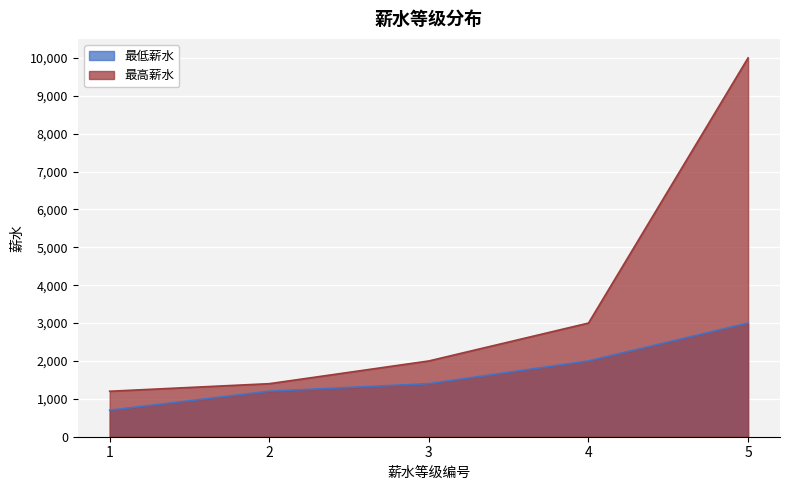

The 最高薪水 series shows 1200 at 1. True or false?

True